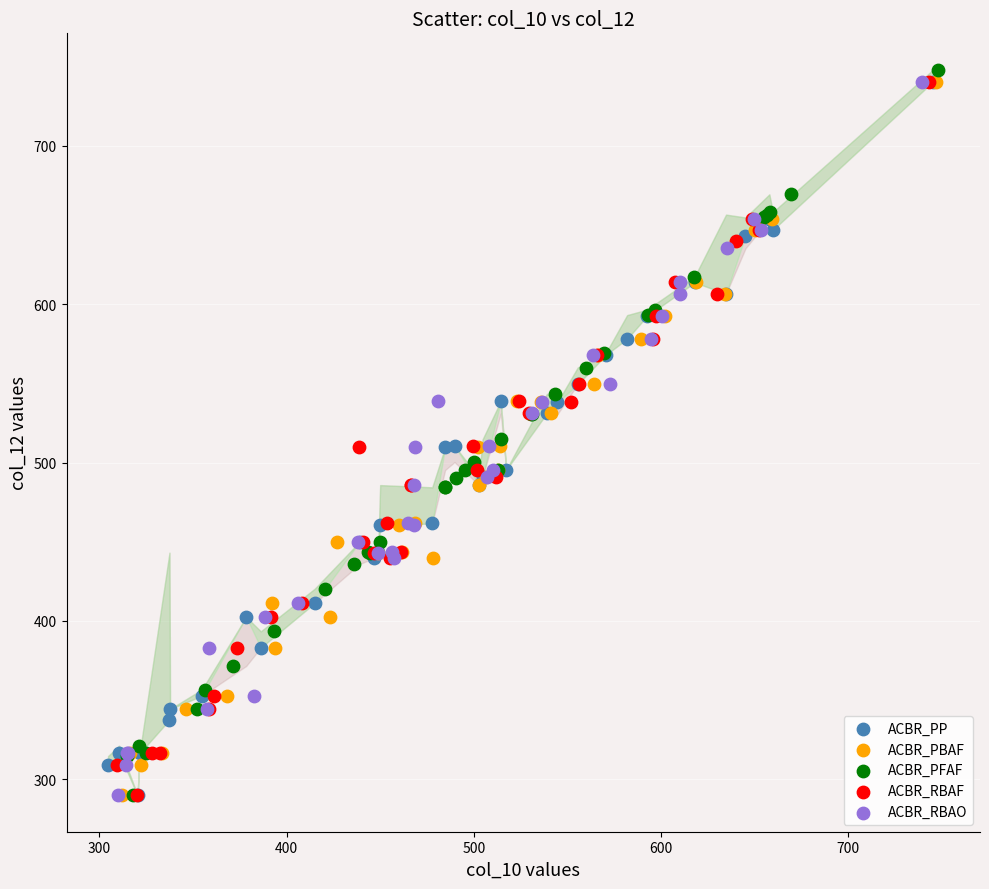

Which series reaches the maximum Y coordinate?

ACBR_PFAF